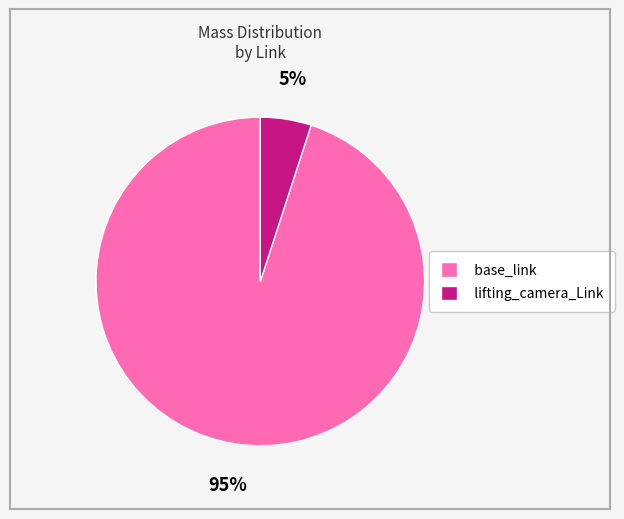

Rank the categories by value from highest to lowest.

base_link, lifting_camera_Link